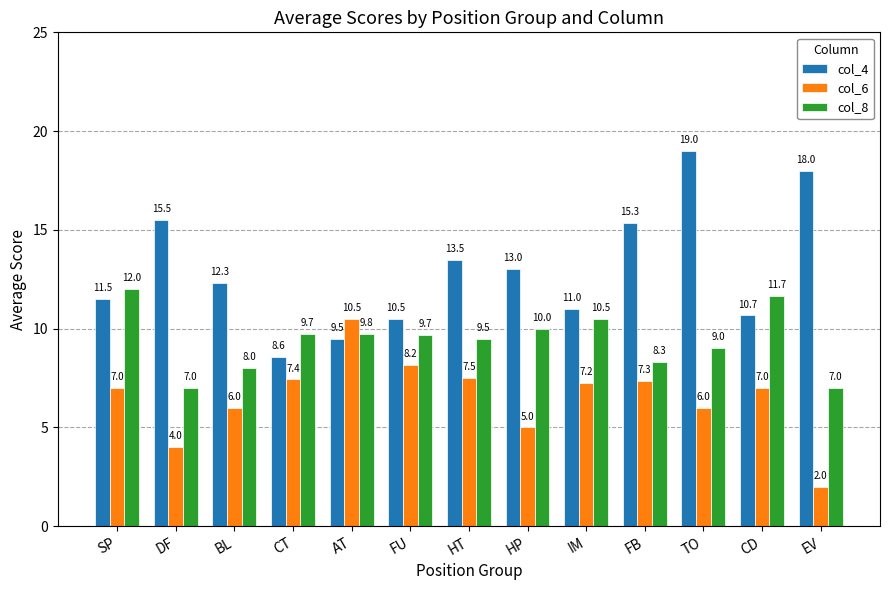

Rank the series by their maximum value, from lowest to highest.

col_6, col_8, col_4